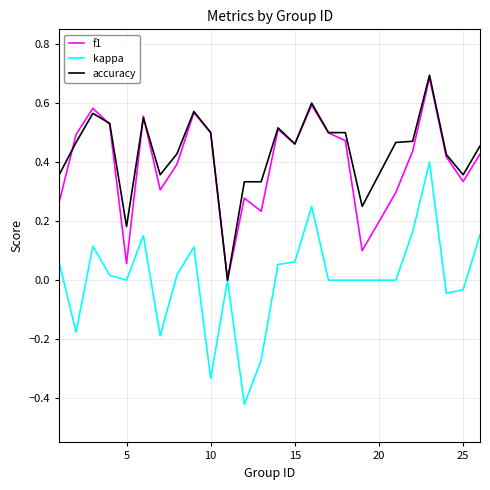

What are all the series names shown in the legend?

f1, kappa, accuracy